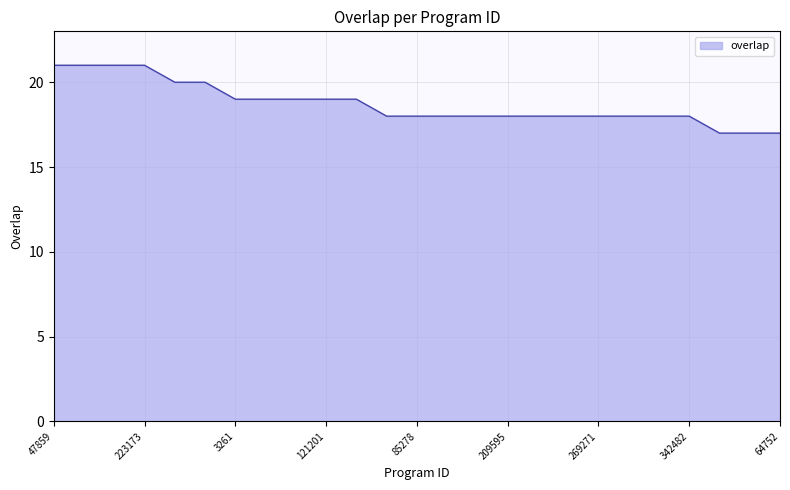

What is the difference between the maximum and minimum values?

4